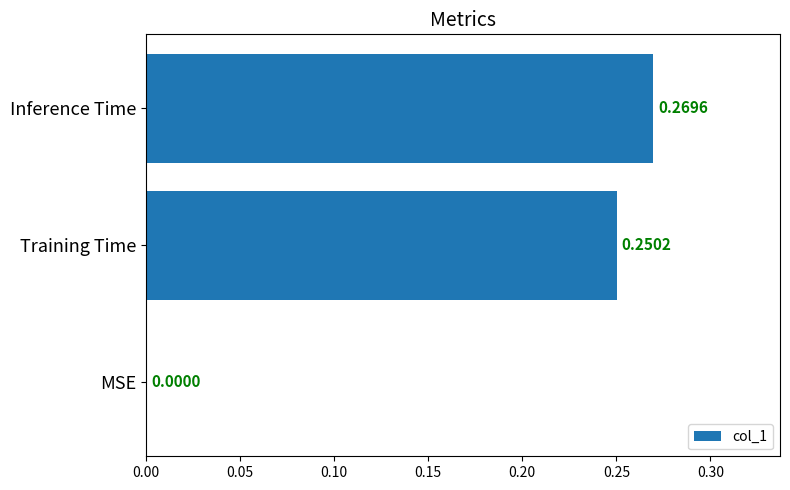

What is the change in value from MSE to Training Time?

+0.3